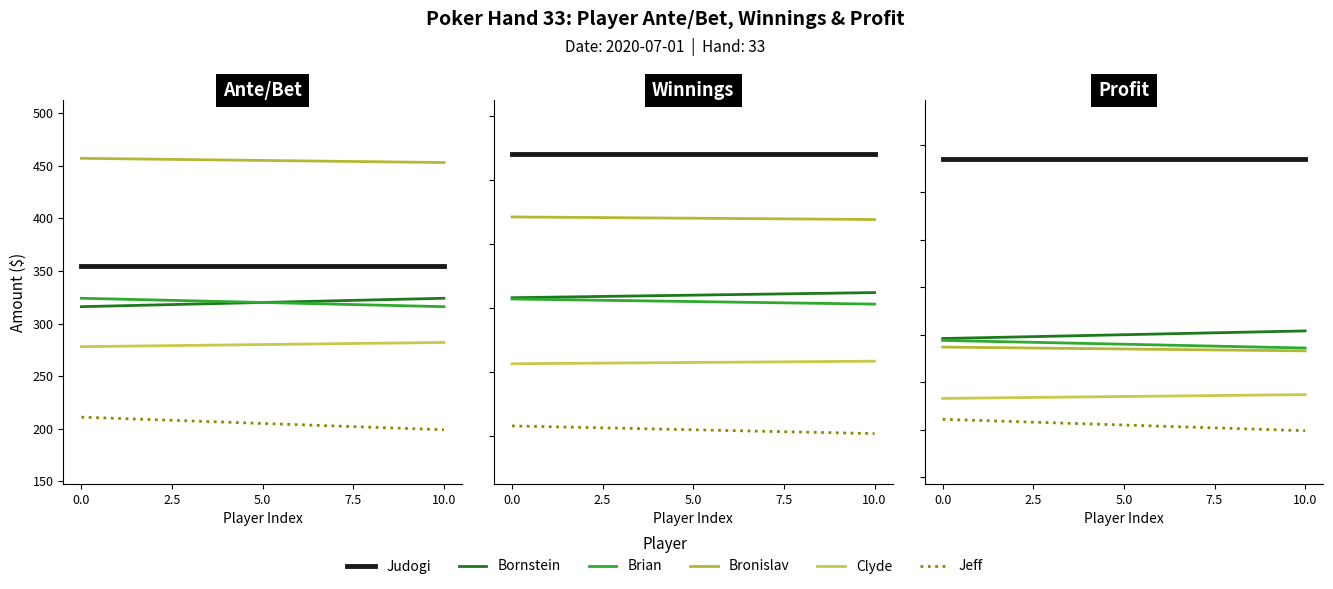

Rank the series at 5.0 from lowest to highest value.

Jeff, Clyde, Bronislav, Brian, Bornstein, Judogi